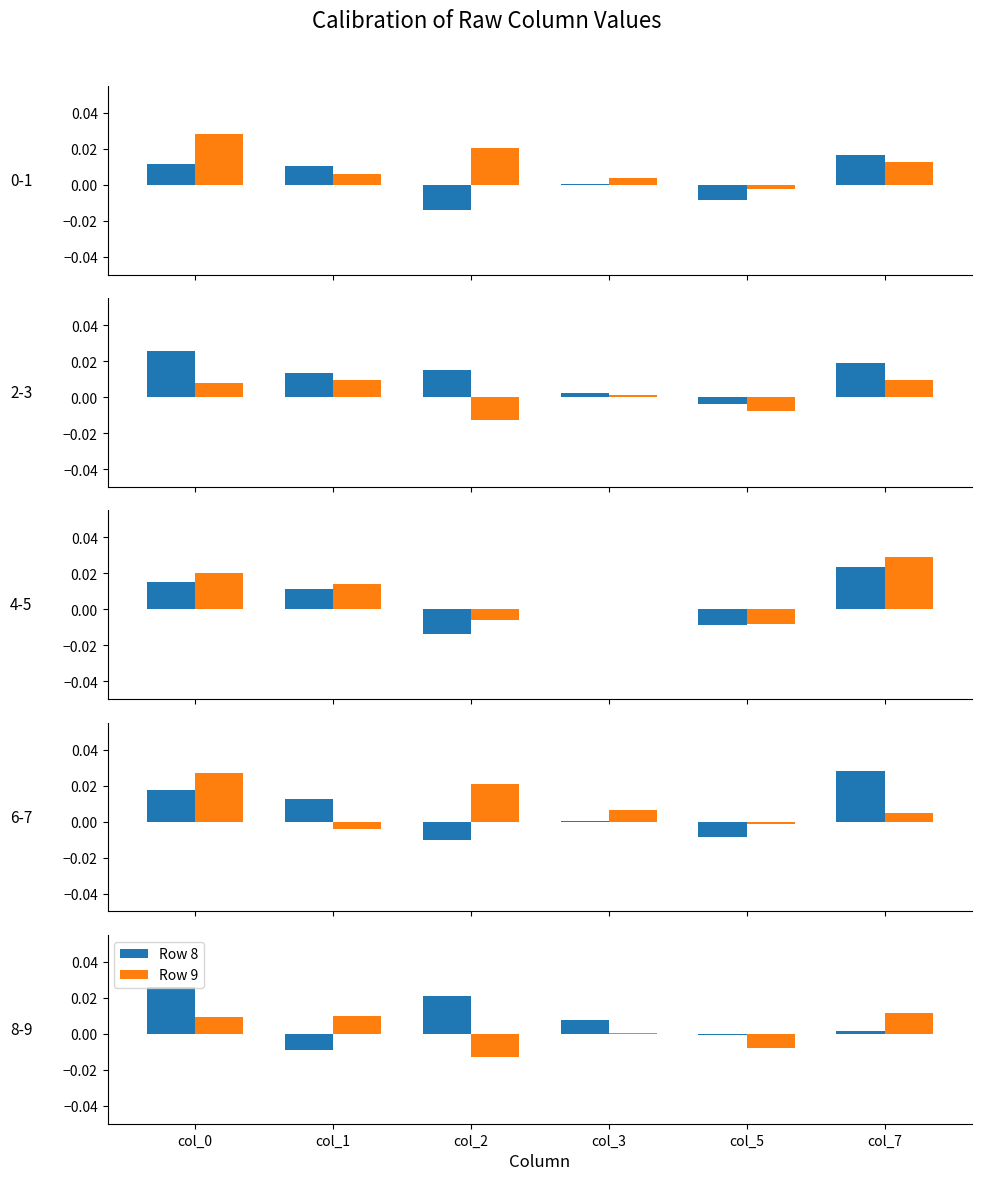

Which category has the lowest value in the Row 8 series?

col_1